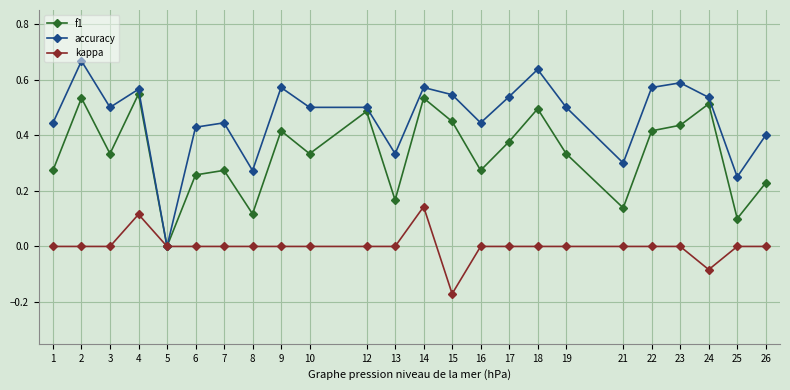

At which category does f1 reach its first local peak?

2